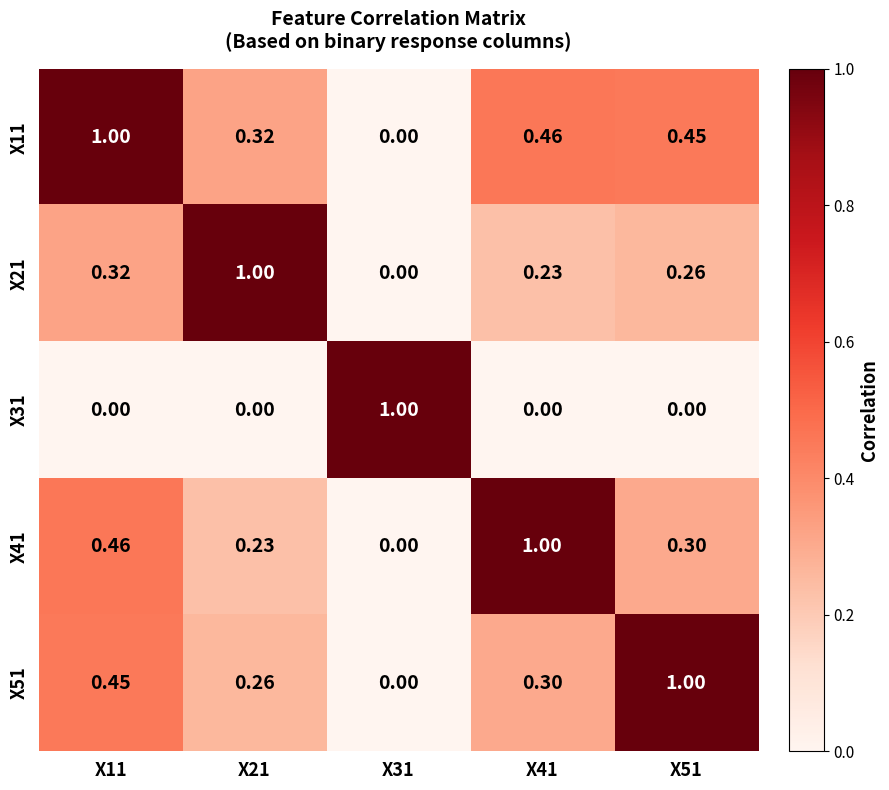

Reading left to right, what are all the values shown in this chart?

X11: X11=1.0	X21=0.3	X31=0.0	X41=0.5	X51=0.5
X21: X11=0.3	X21=1.0	X31=0.0	X41=0.2	X51=0.3
X31: X11=0.0	X21=0.0	X31=1.0	X41=0.0	X51=0.0
X41: X11=0.5	X21=0.2	X31=0.0	X41=1.0	X51=0.3
X51: X11=0.5	X21=0.3	X31=0.0	X41=0.3	X51=1.0